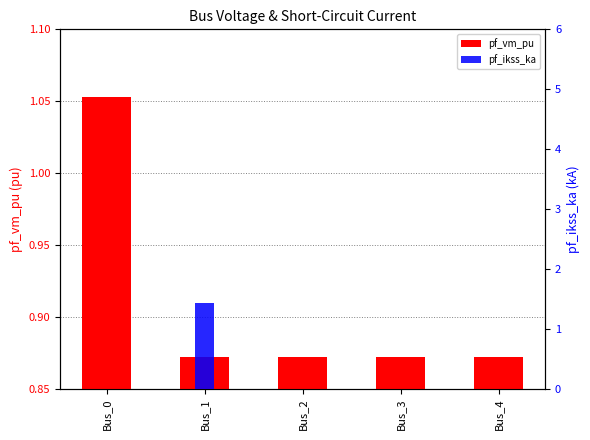

Which series changed the most between Bus_1 and Bus_4?

pf_ikss_ka